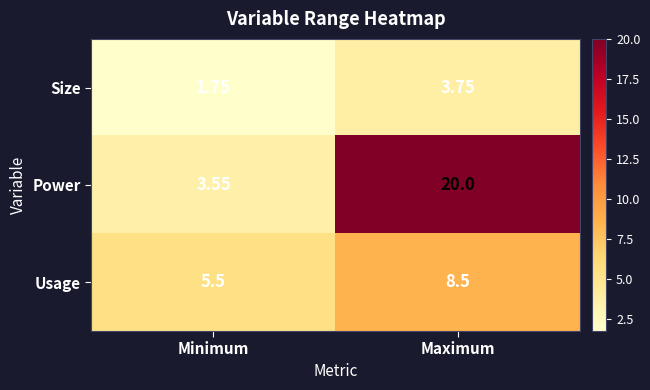

How many data points does each series have?

2